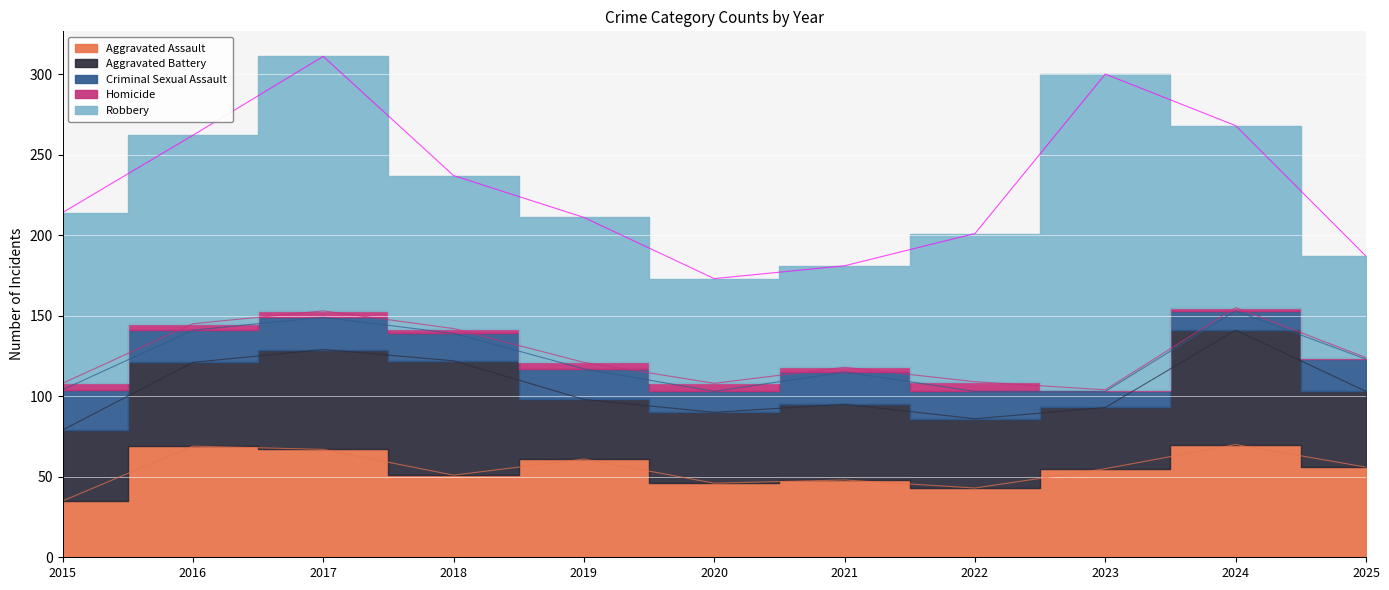

At 2019, list the series in order from smallest to largest.

Homicide, Criminal Sexual Assault, Aggravated Battery, Aggravated Assault, Robbery